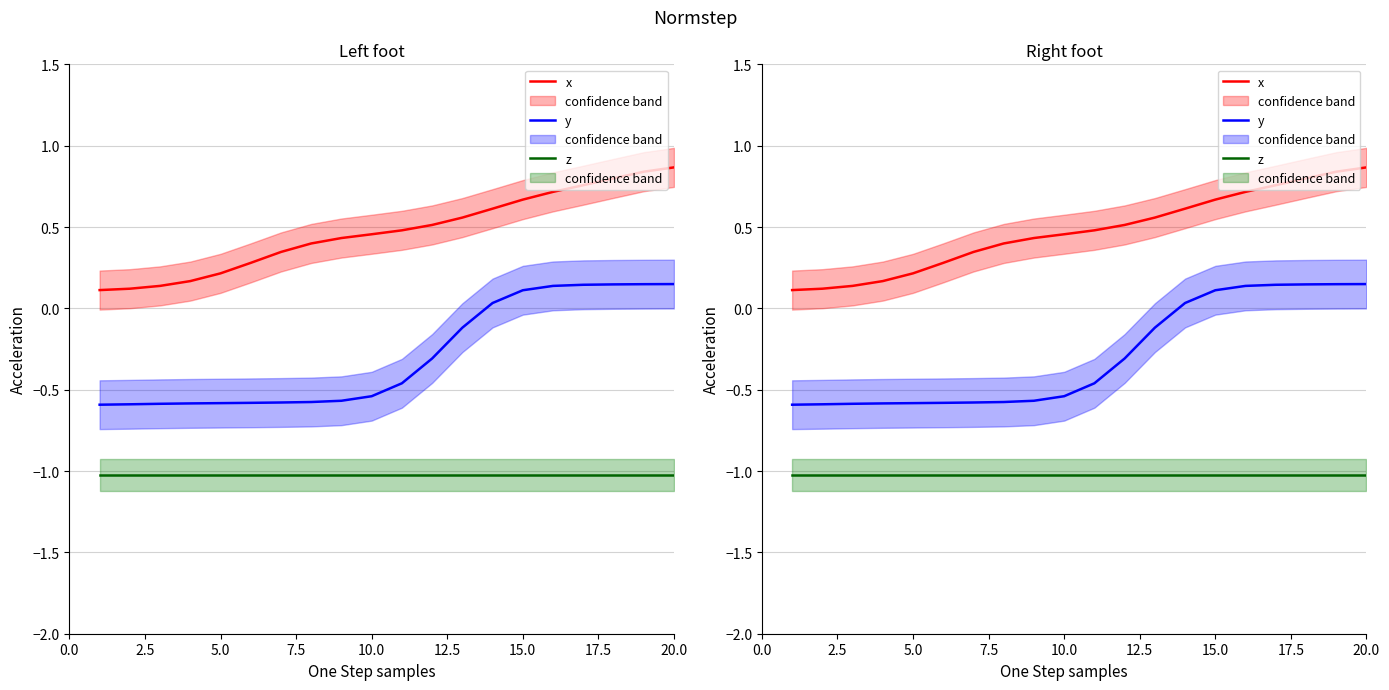

True or false: x and z cross at least once.

False